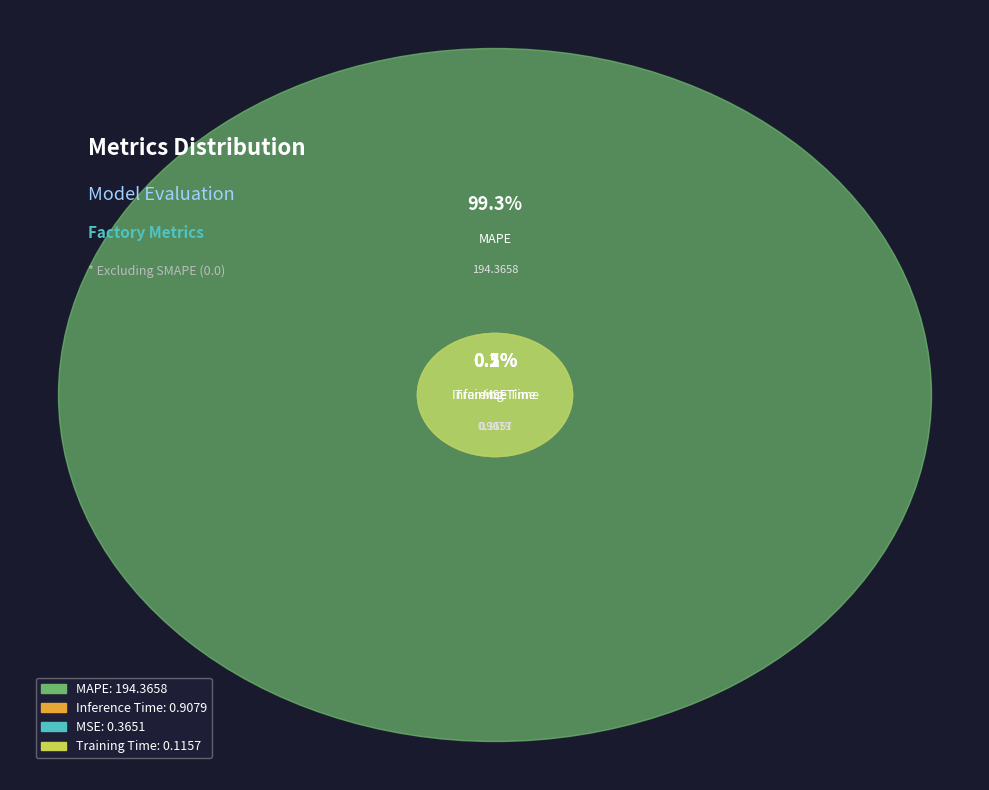

True or false: Inference Time accounts for 9% of the total.

False